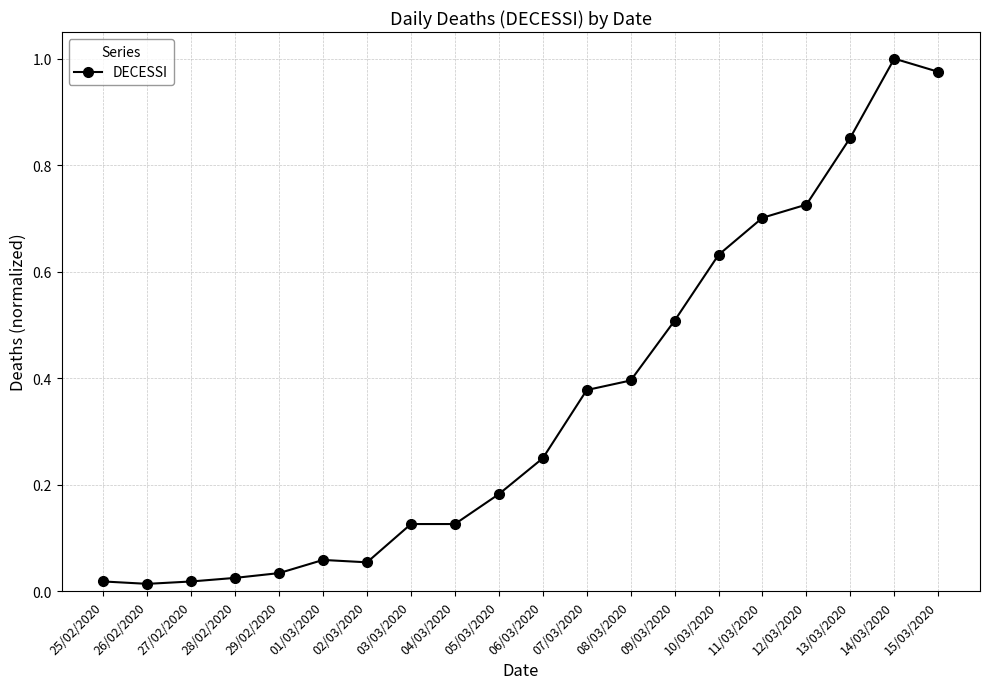

How many lines are shown in the chart?

1